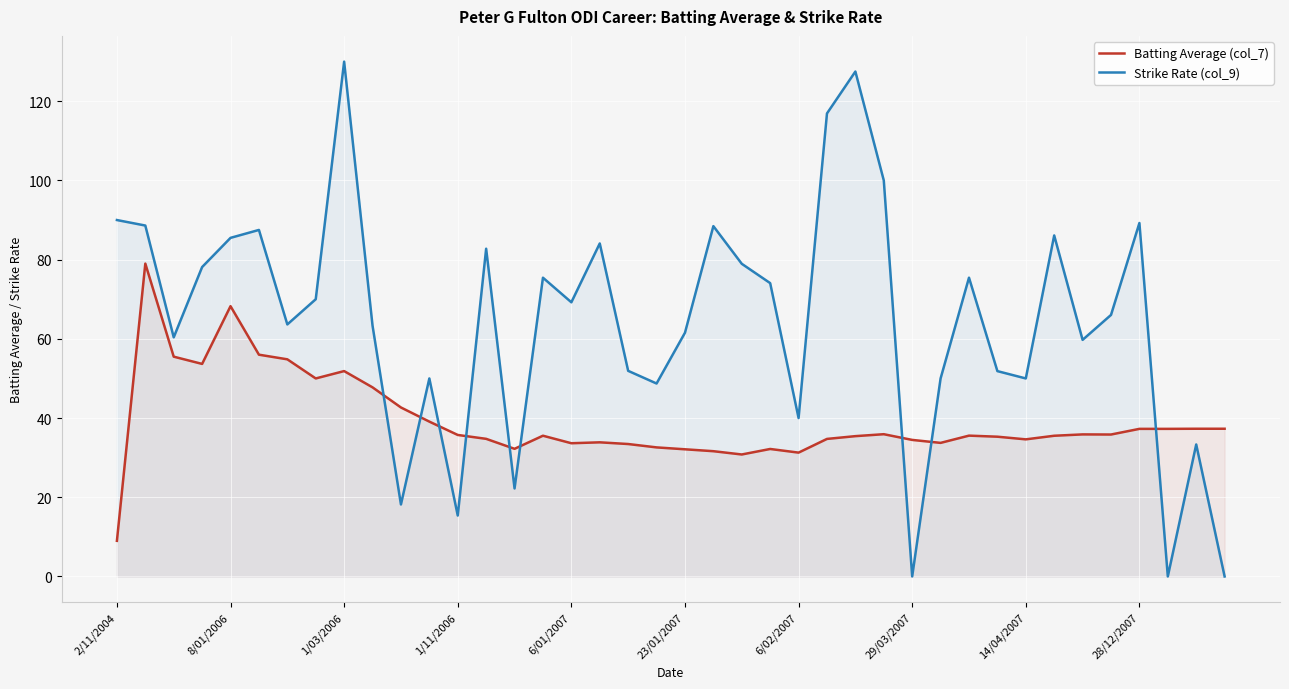

How many lines are shown in the chart?

2